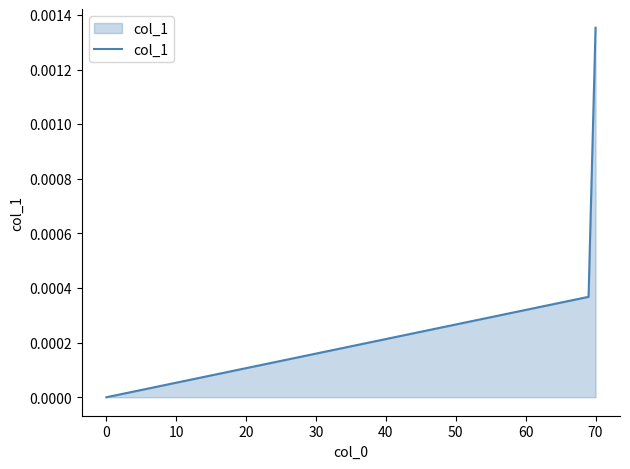

How many values are between 0 and 1?

3